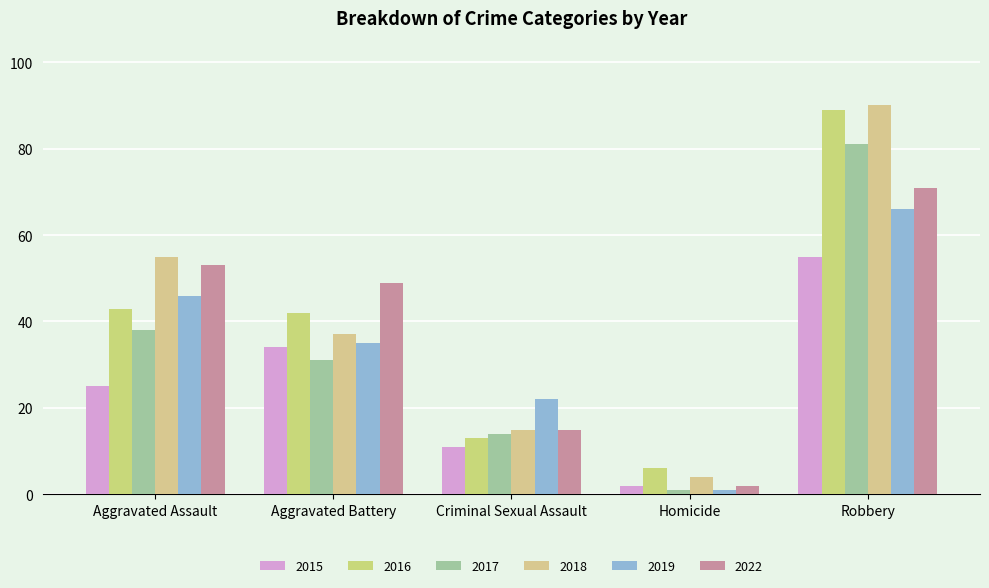

How many bars are there in total?

30